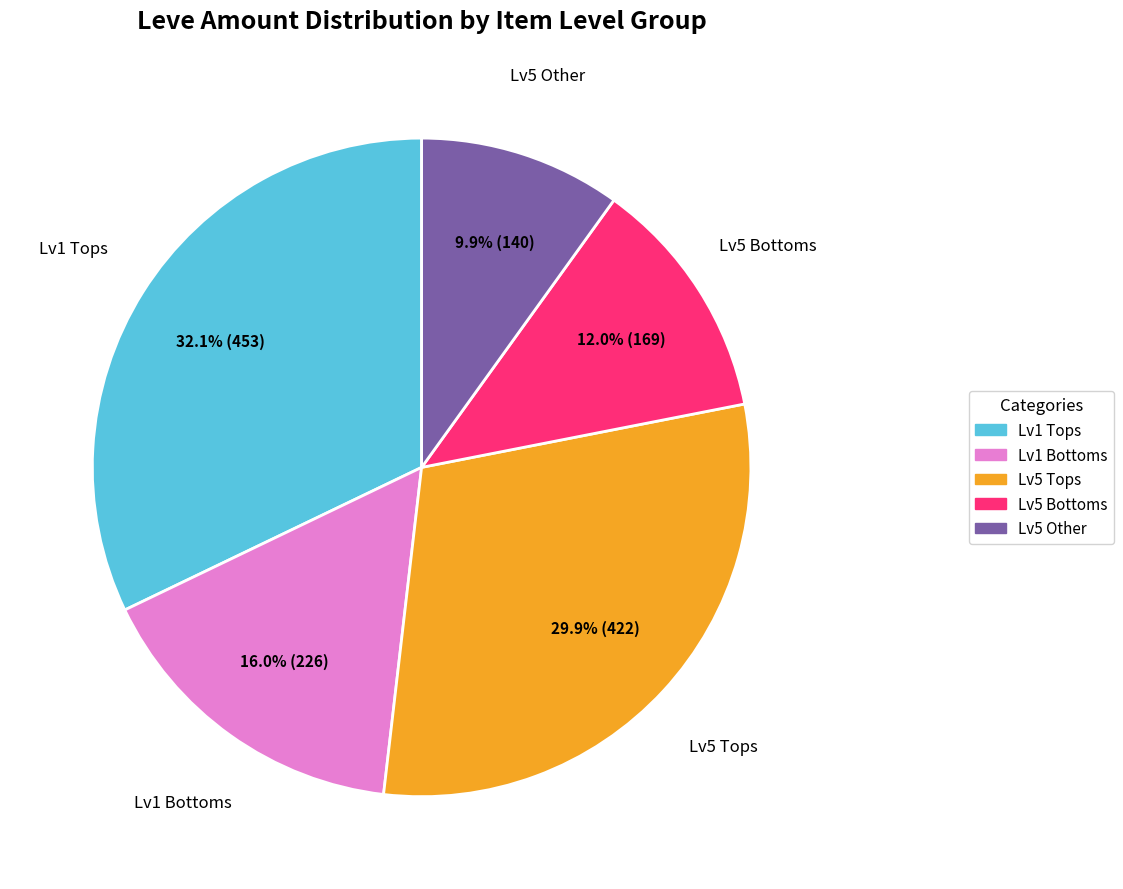

How many slices are in this pie chart?

5